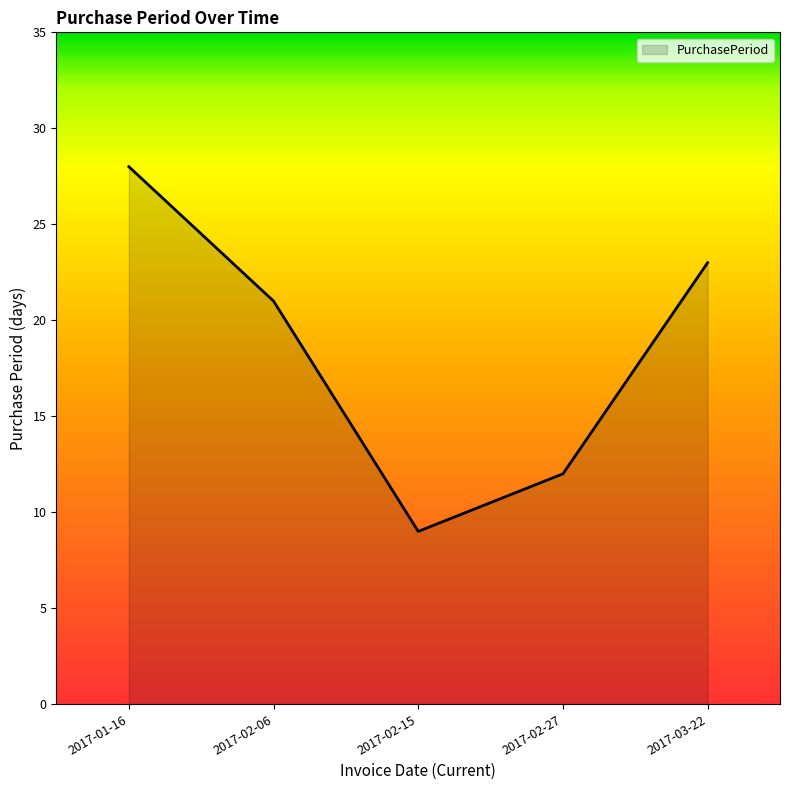

Reading right to left, extract all data points from this chart.

23	12	9	21	28